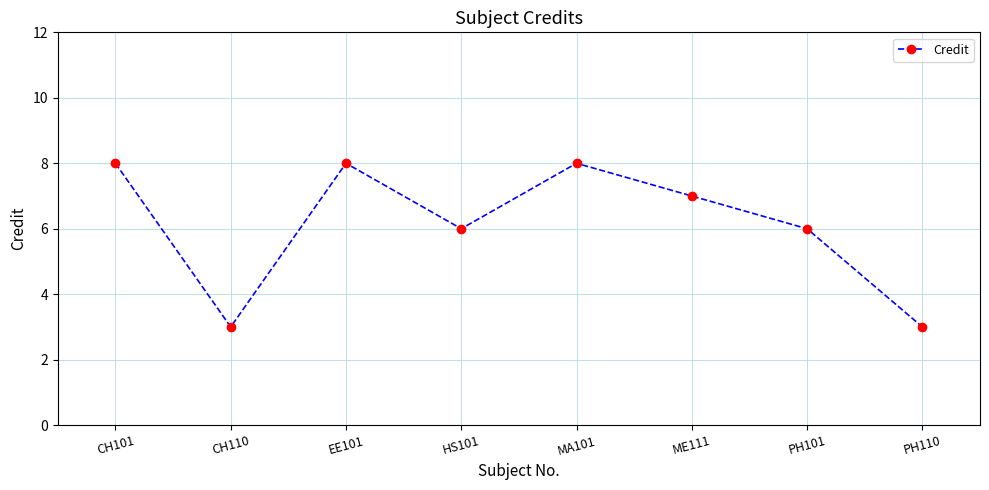

How many points are higher than both their immediate neighbors (excluding endpoints)?

2